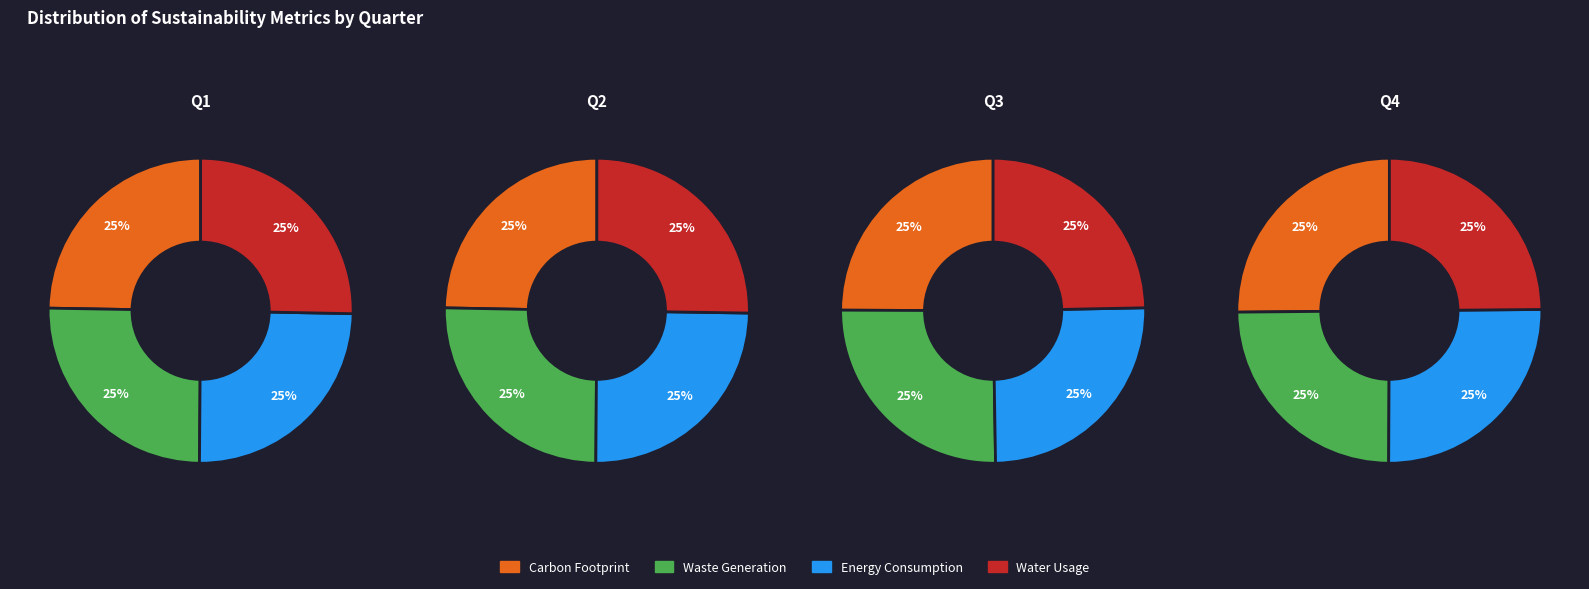

Is 2 the majority of the pie?

No